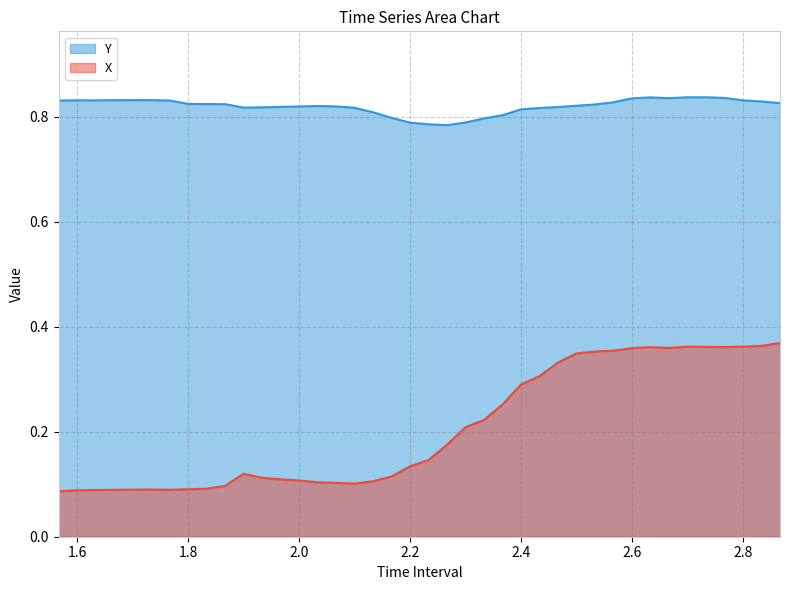

Is the value of Y at 2.066666666666669 greater than the value of X at 2.100000000000002?

Yes